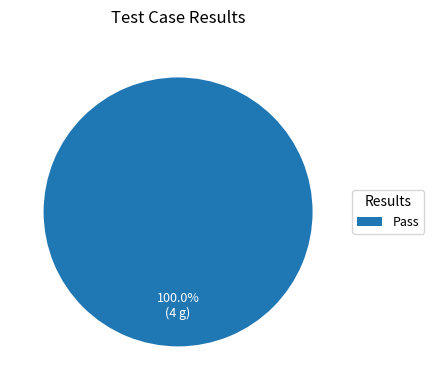

Which category accounts for the majority?

Pass